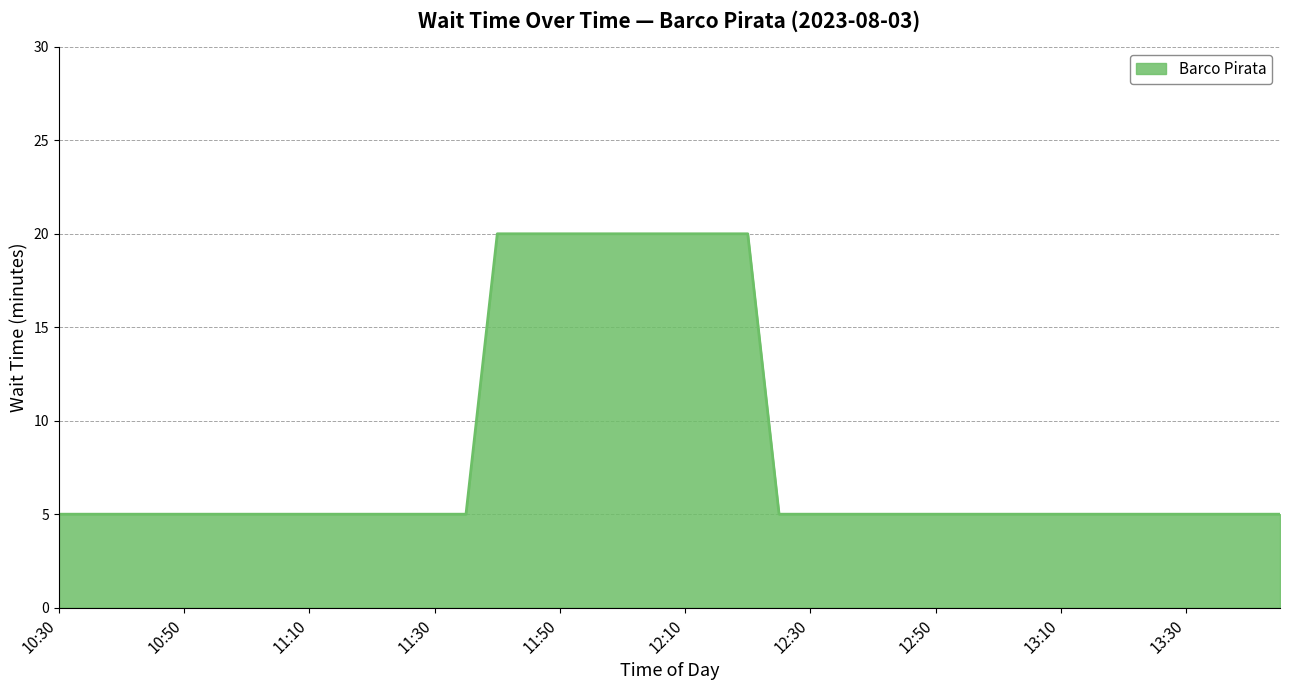

What is the maximum value shown in the chart?

20